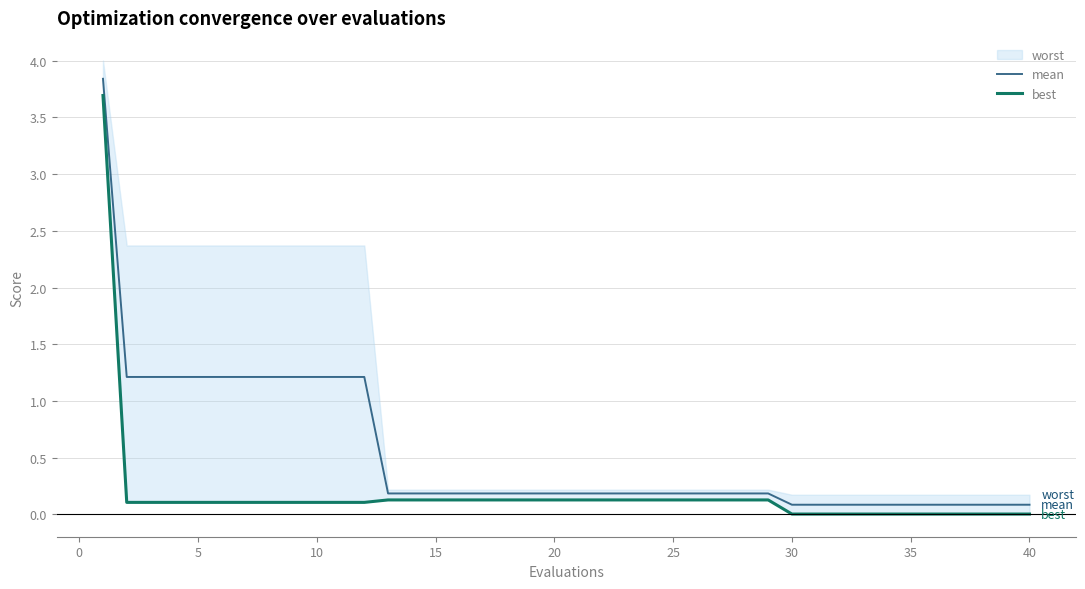

What is the value of the mean point at the 34th from the left?

0.1